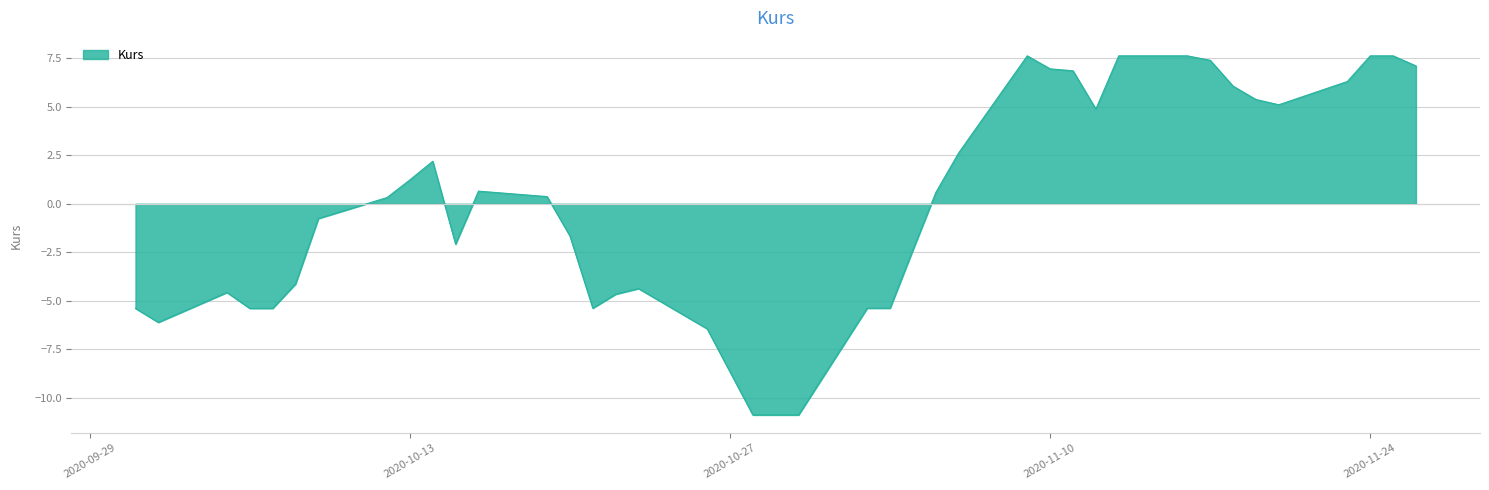

What is the greatest value displayed?

7.6